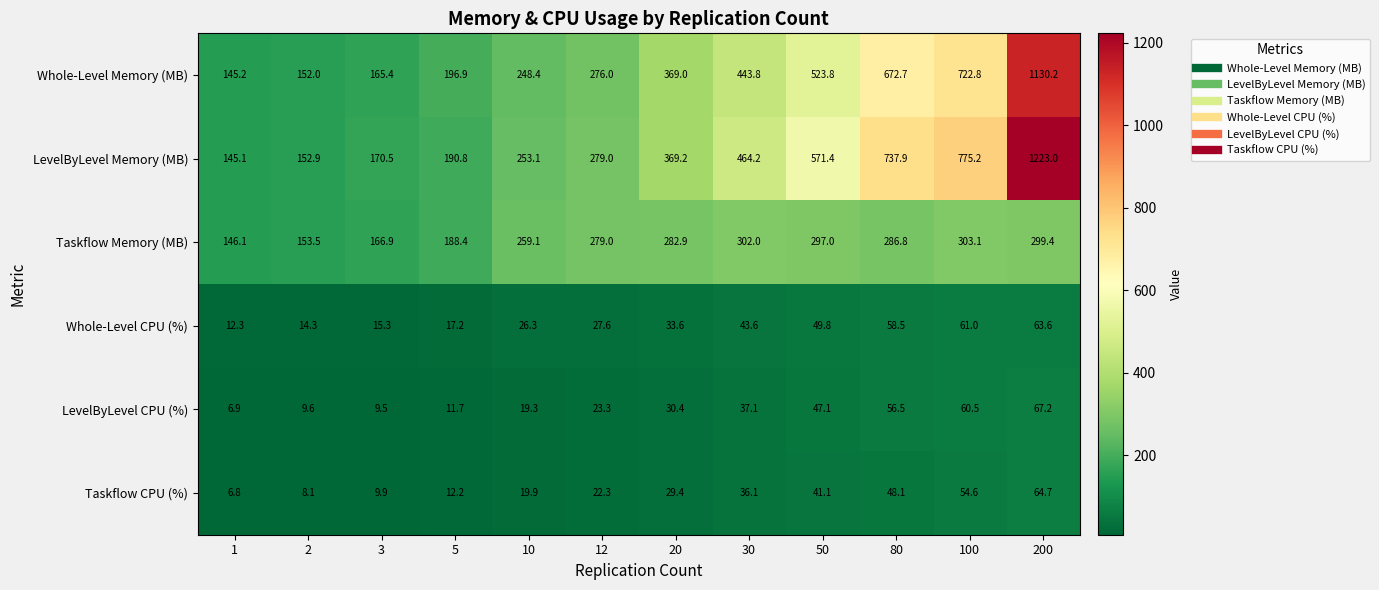

List the series in order of their peak value, lowest first.

Whole-Level CPU (%), Taskflow CPU (%), LevelByLevel CPU (%), Taskflow Memory (MB), Whole-Level Memory (MB), LevelByLevel Memory (MB)